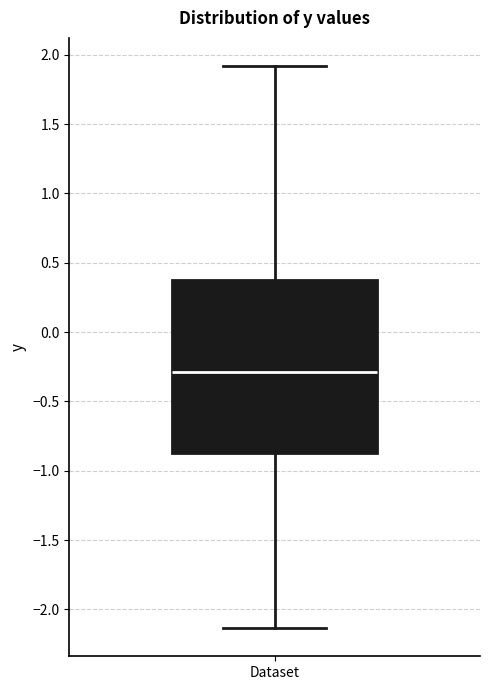

Read this box plot against the y-axis: the position of the median line, the range covered by the box, and the ends of both whiskers. The values are not printed on the chart, so give them approximately, as read against the axis.

median -0.30, box -0.85 to 0.40, whiskers -2.15 to 1.90